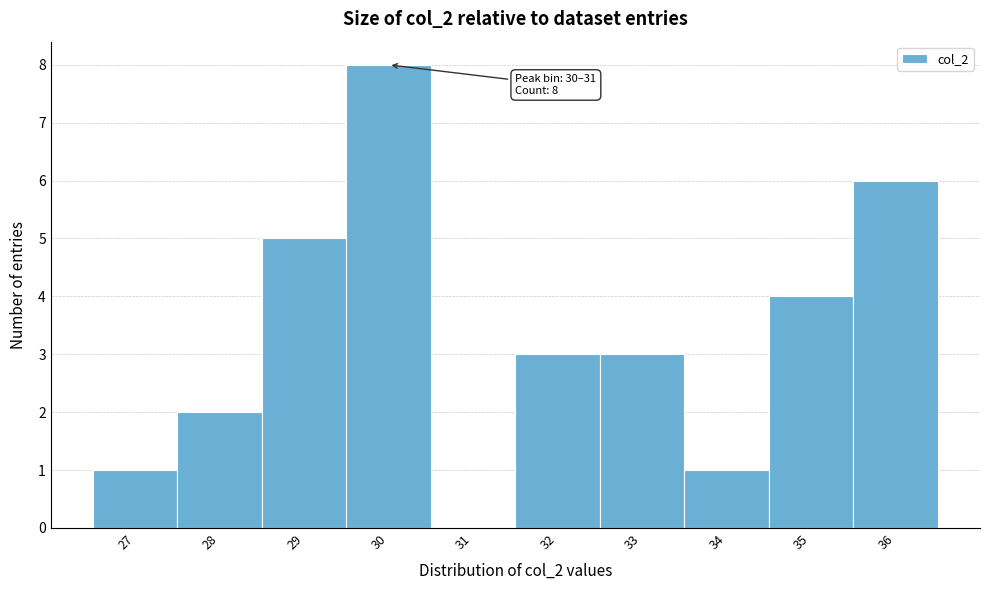

Reading left to right, what are all the values shown in this chart?

27=1	28=2	29=5	30=8	31=0	32=3	33=3	34=1	35=4	36=6